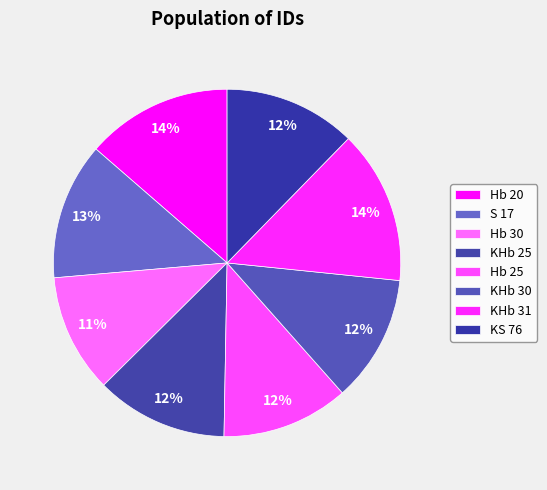

How many slices are in this pie chart?

8